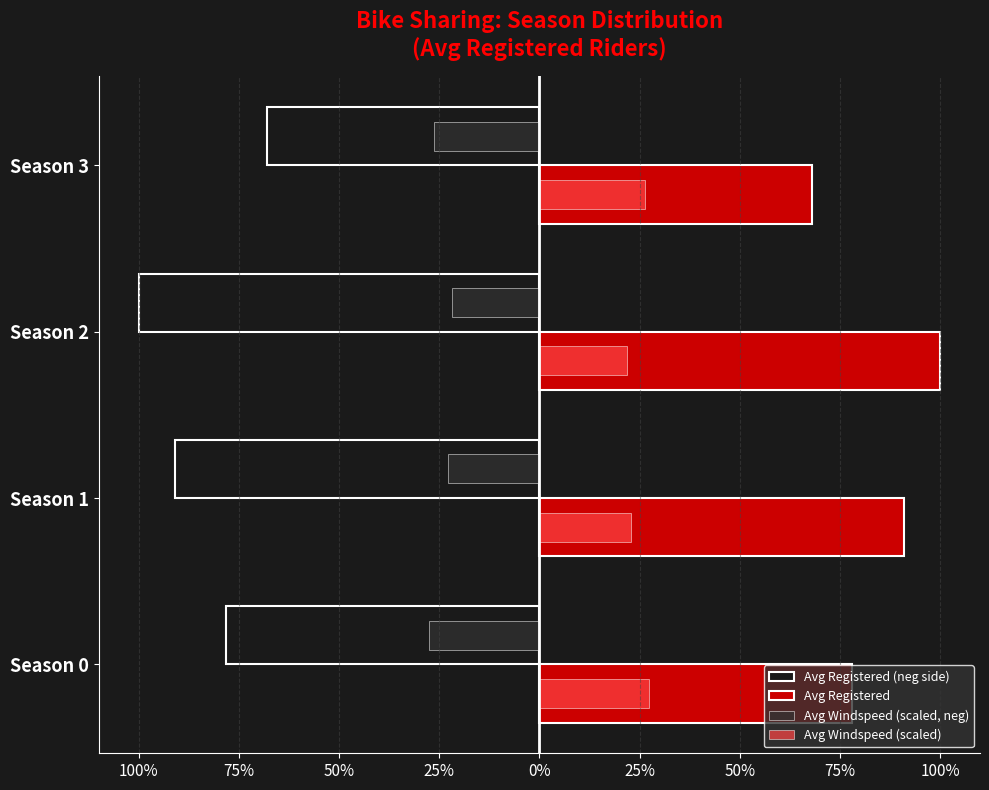

Reading left to right, what are all the values shown in this chart?

Avg Registered (neg side): -1148.0	-1338.0	-1469.8	-1000.0
Avg Registered: 1148.0	1338.0	1469.8	1000.0
Avg Windspeed (scaled, neg): -403.5	-336.9	-320.1	-386.7
Avg Windspeed (scaled): 403.5	336.9	320.1	386.7